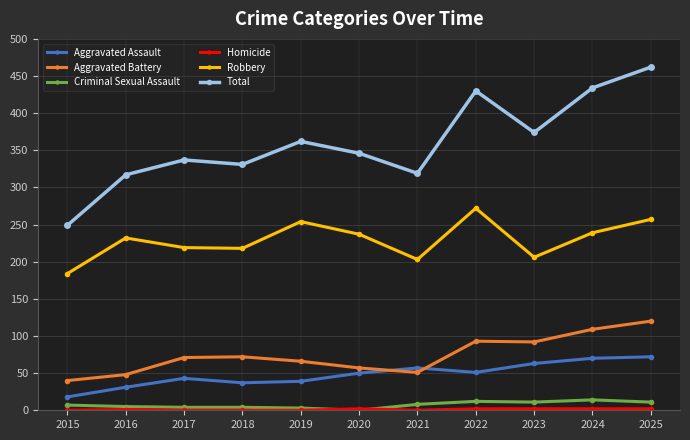

Which category has the lowest value in the Robbery series?

2015